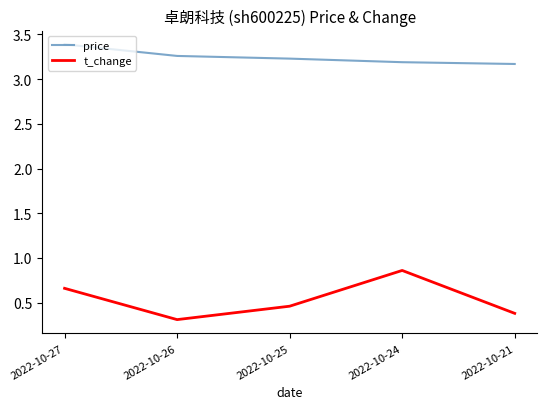

What is the difference between the highest and lowest values at 2022-10-21?

2.8